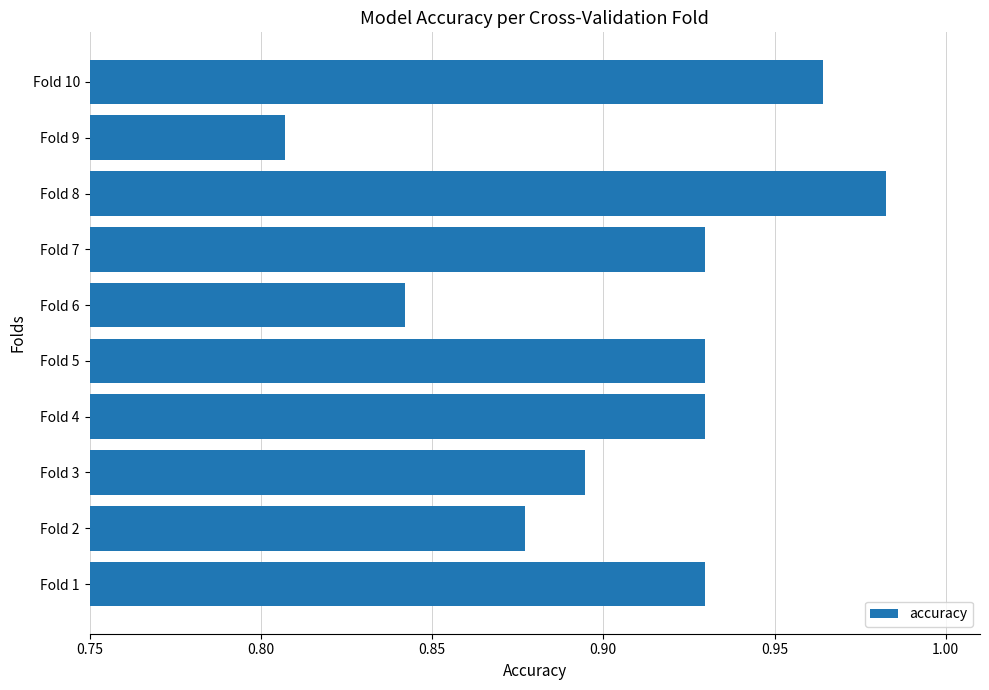

Is it true that the value at Fold 1 is 0.2?

False